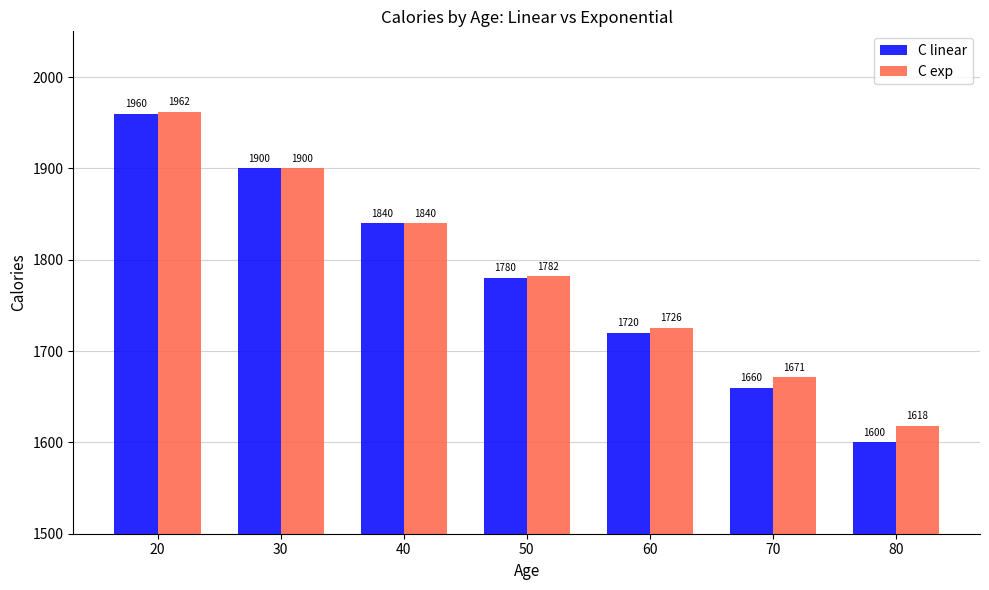

Is it true that C linear equals 856.0 at 70?

False